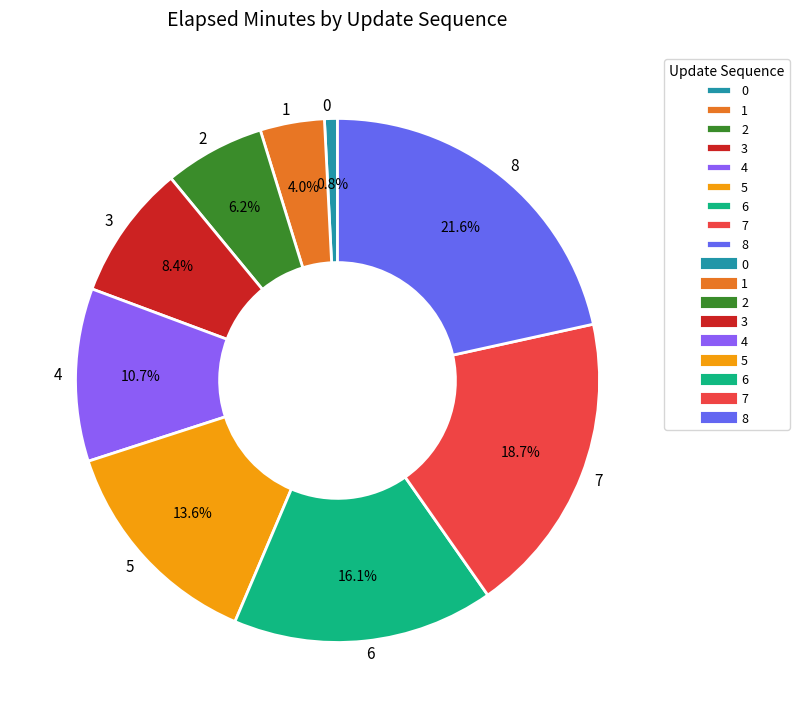

To the nearest percent, what is the difference between the largest and smallest slice percentages?

21%